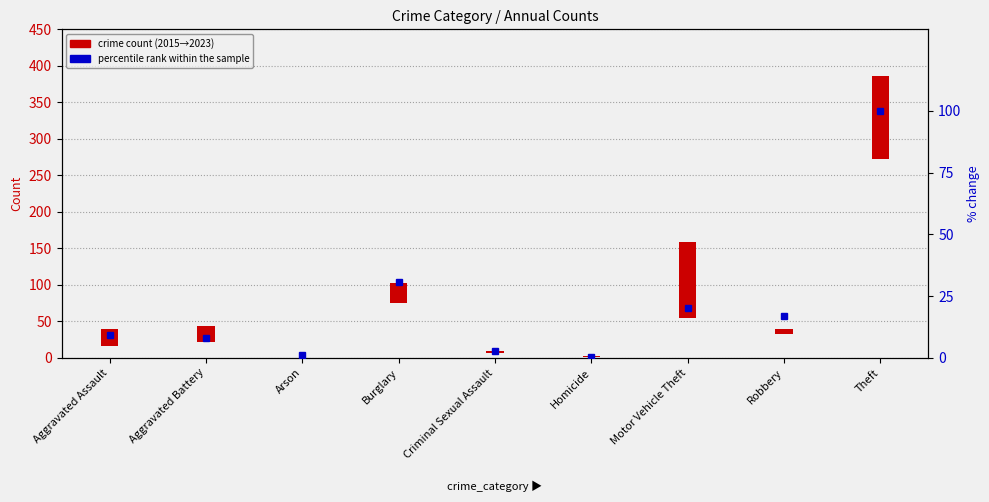

The value of crime count (2015→2023) at Burglary is -18.2. True or false?

False